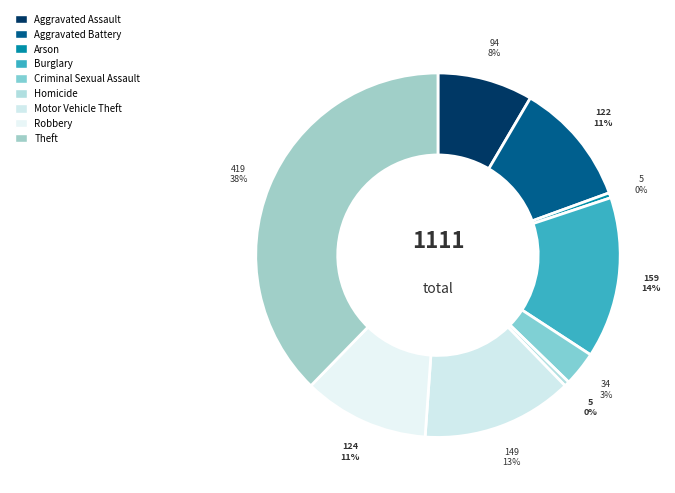

To the nearest percent, what is the difference between the largest and smallest slice percentages?

37%